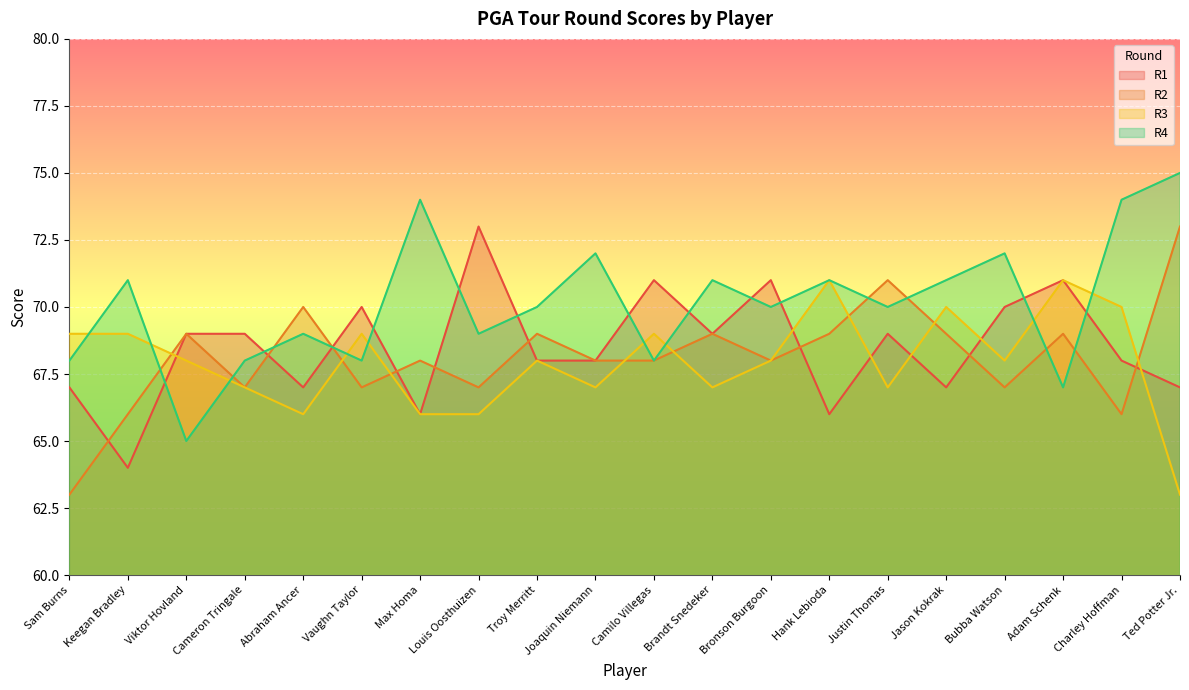

What is the sum of all R3 values?

1359